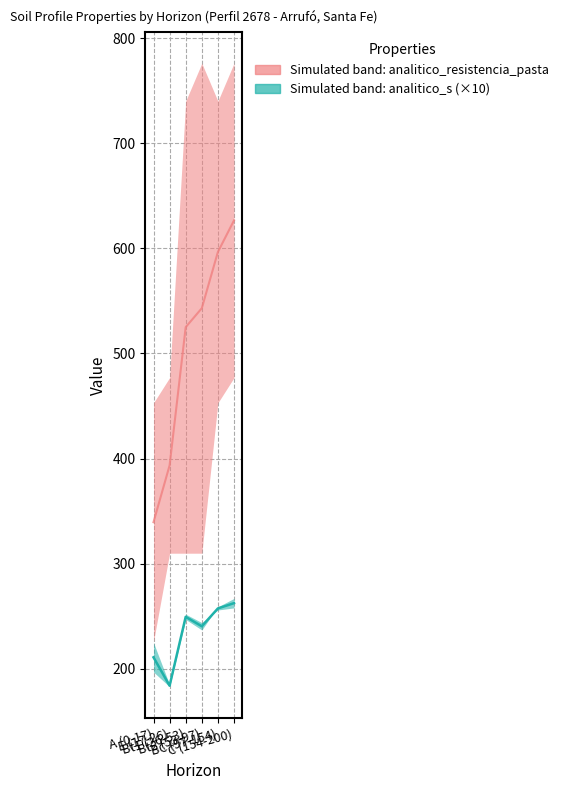

The resistencia_upper series shows 740.0 at Bt1 (26-53). True or false?

True